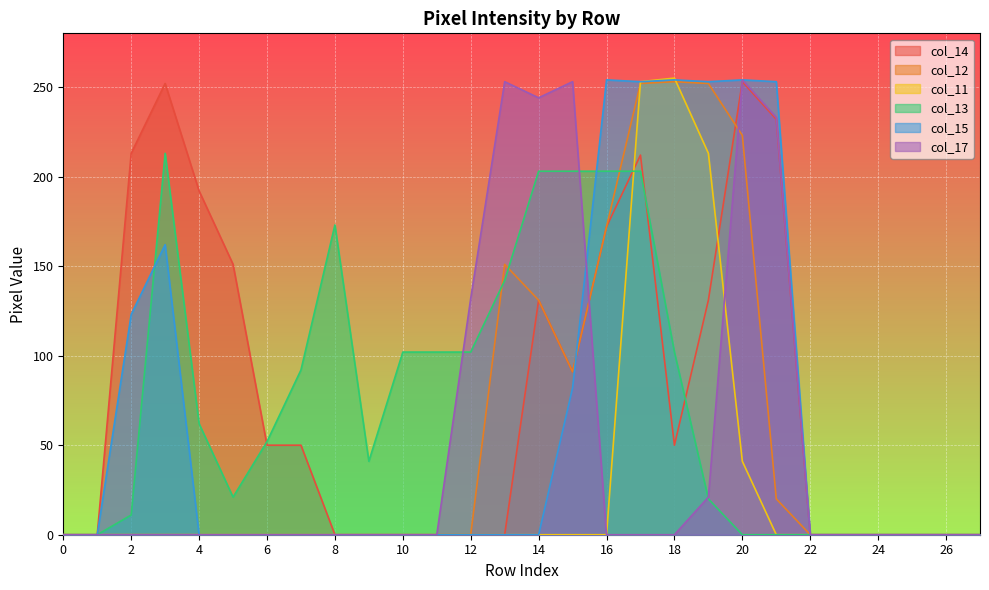

What is the average value of the col_17 series?

50